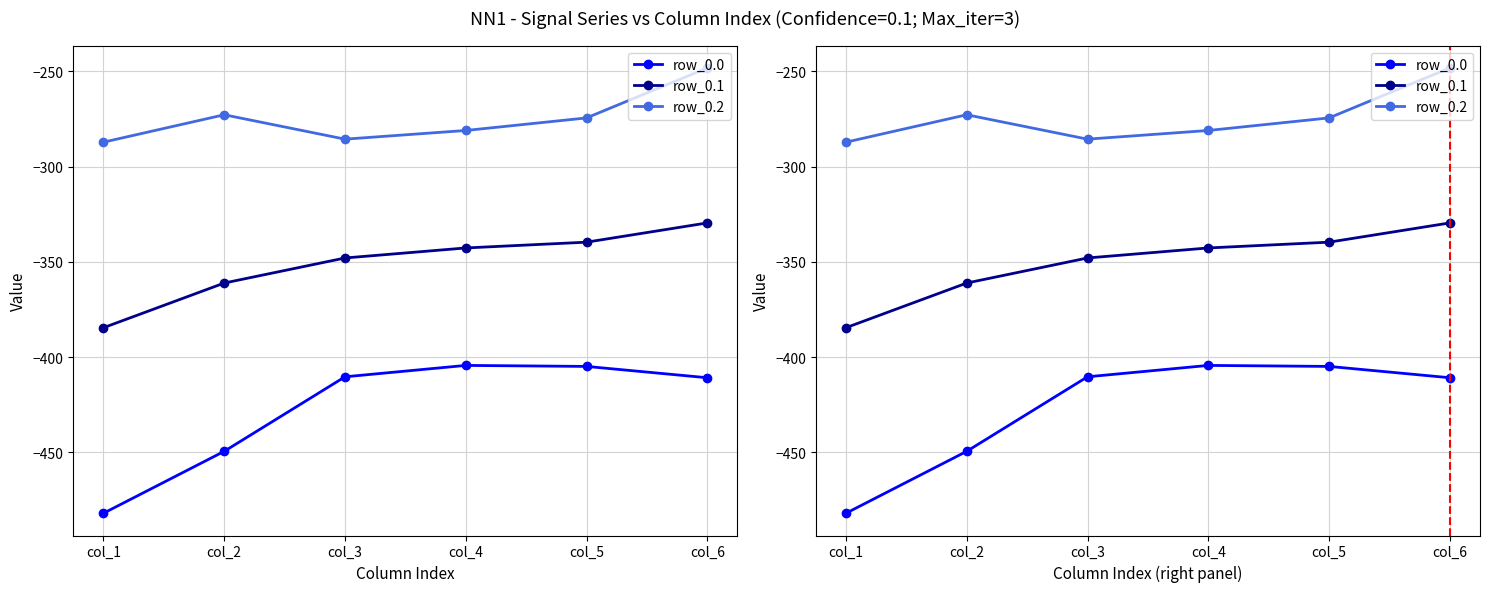

At which category does row_0.0 reach its first local peak?

col_4